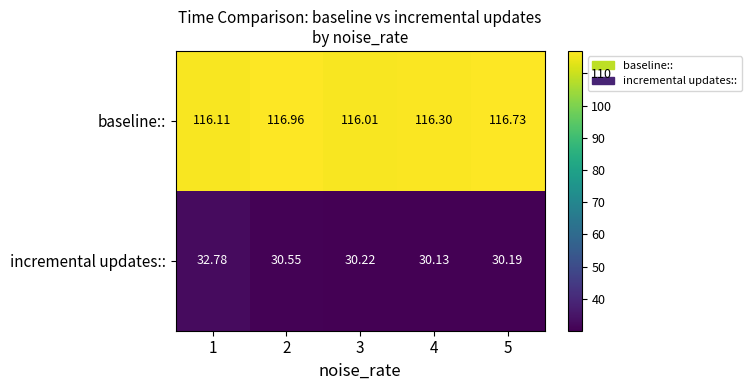

Is the value of incremental updates:: at 2 greater than the value of baseline:: at 3?

No